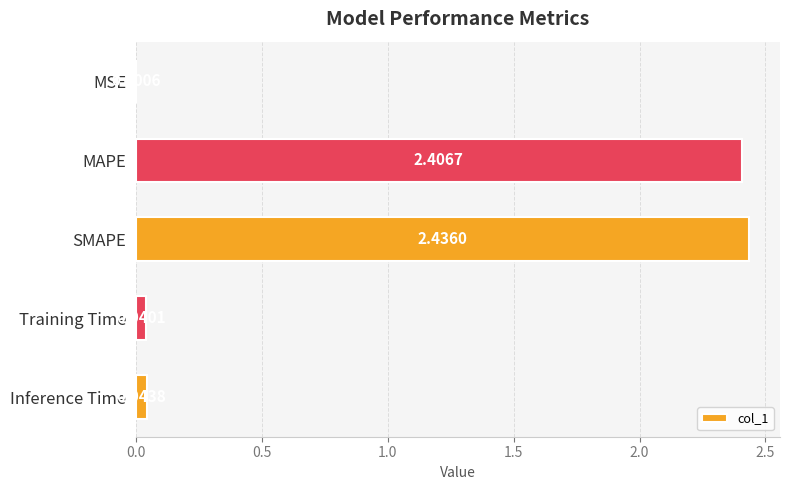

What is the change in value from SMAPE to Training Time?

-2.4